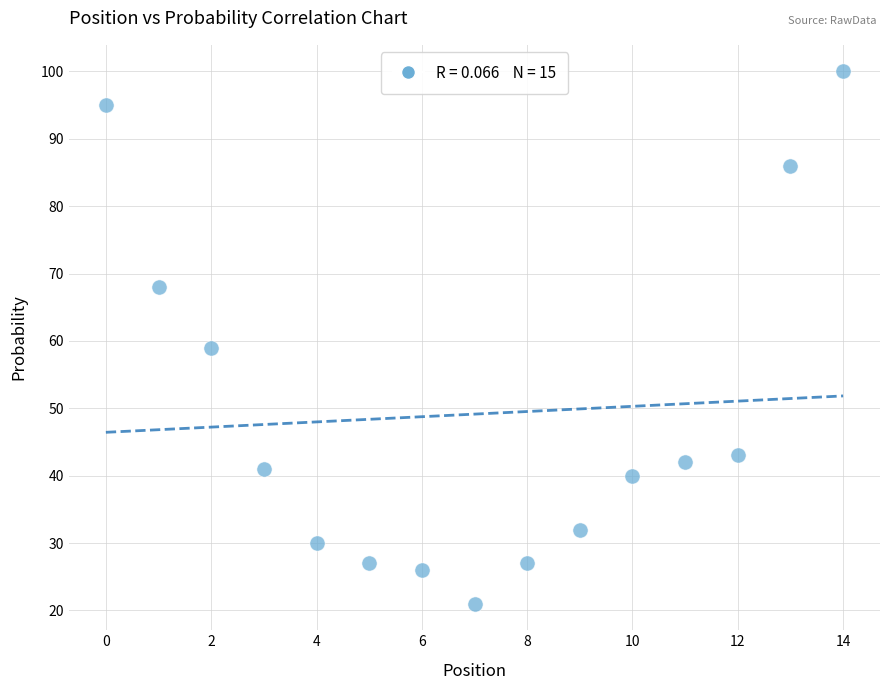

What is the range of Y values (max minus min)?

79